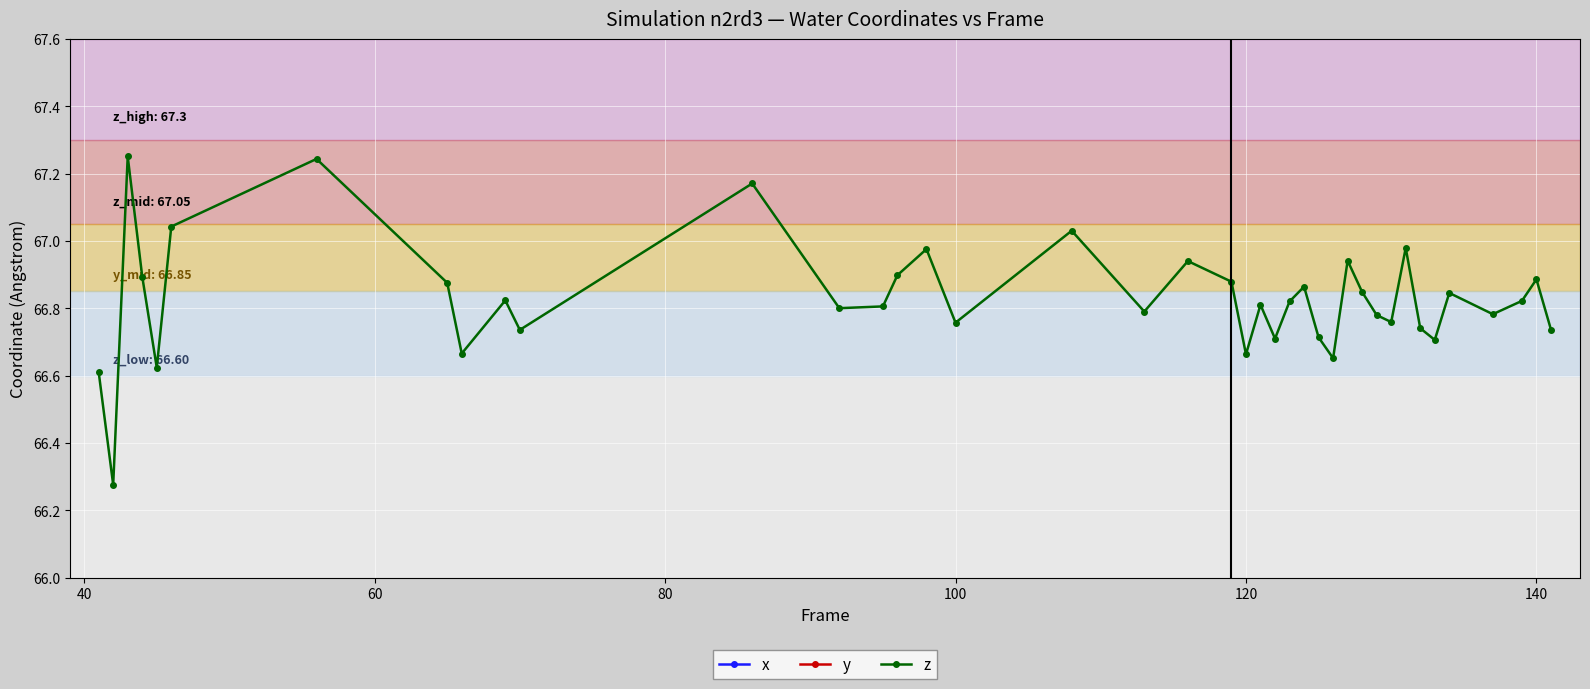

How many interior local peaks does the z series have?

13